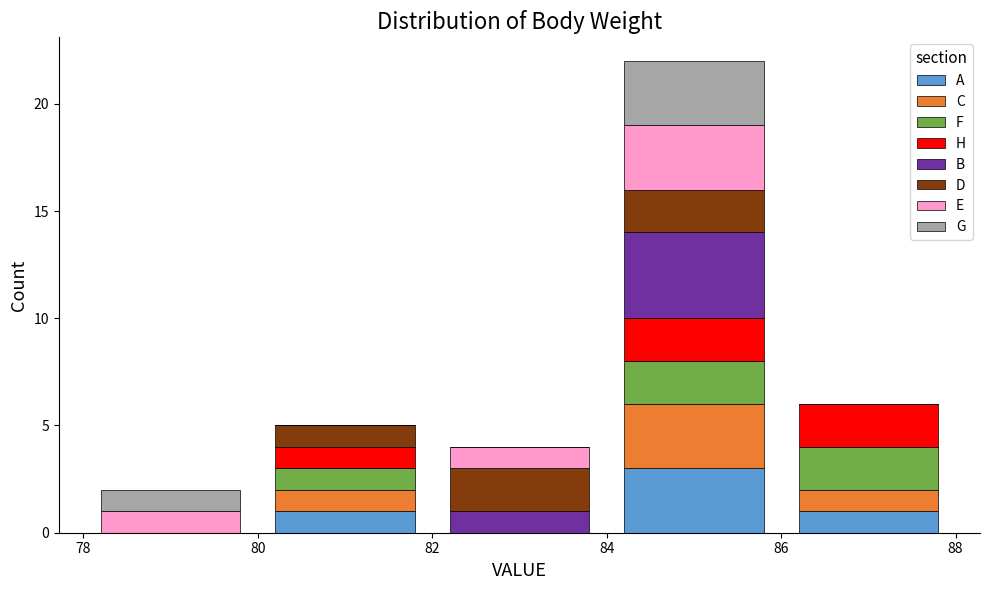

What is the total height of the stacked bar covering 84 to 86 on the x-axis? The values are not printed on the chart, so give them approximately, as read against the axis.

22